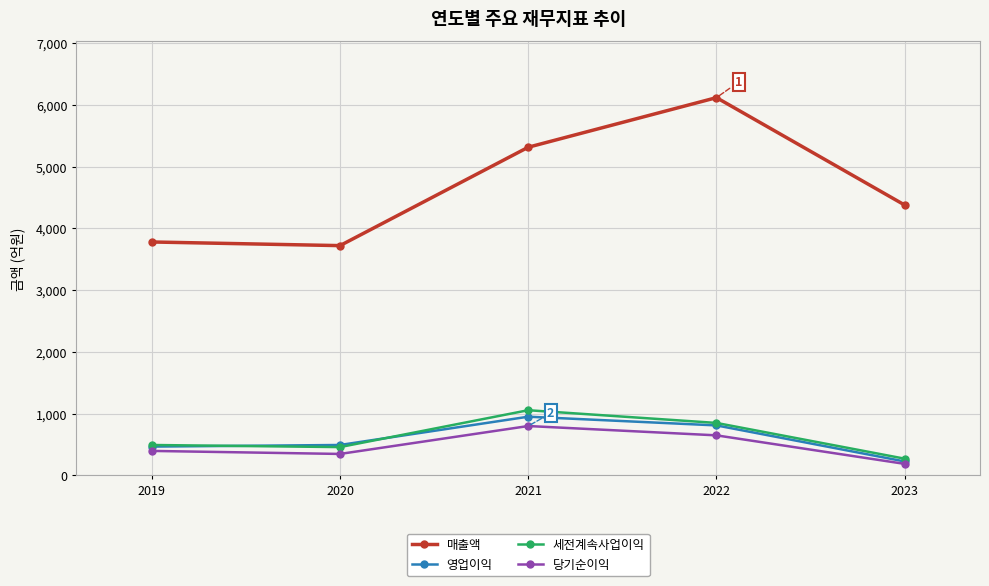

Rank the series at 2021 from lowest to highest value.

당기순이익, 영업이익, 세전계속사업이익, 매출액